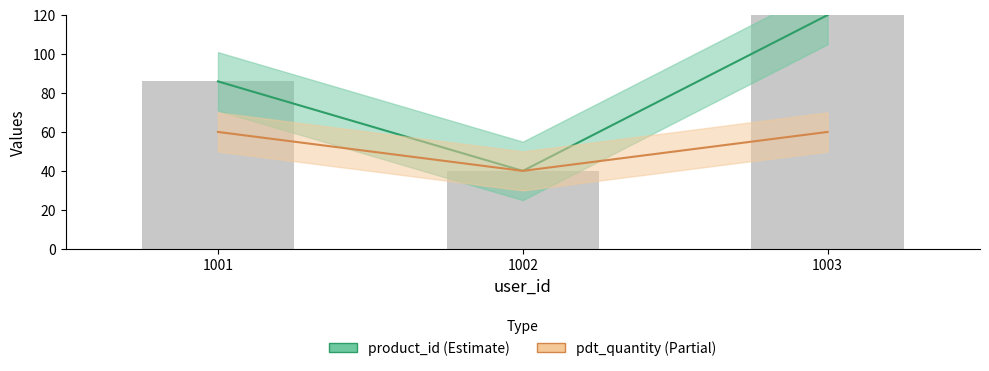

Which series has the largest range (max minus min)?

product_id (estimate)